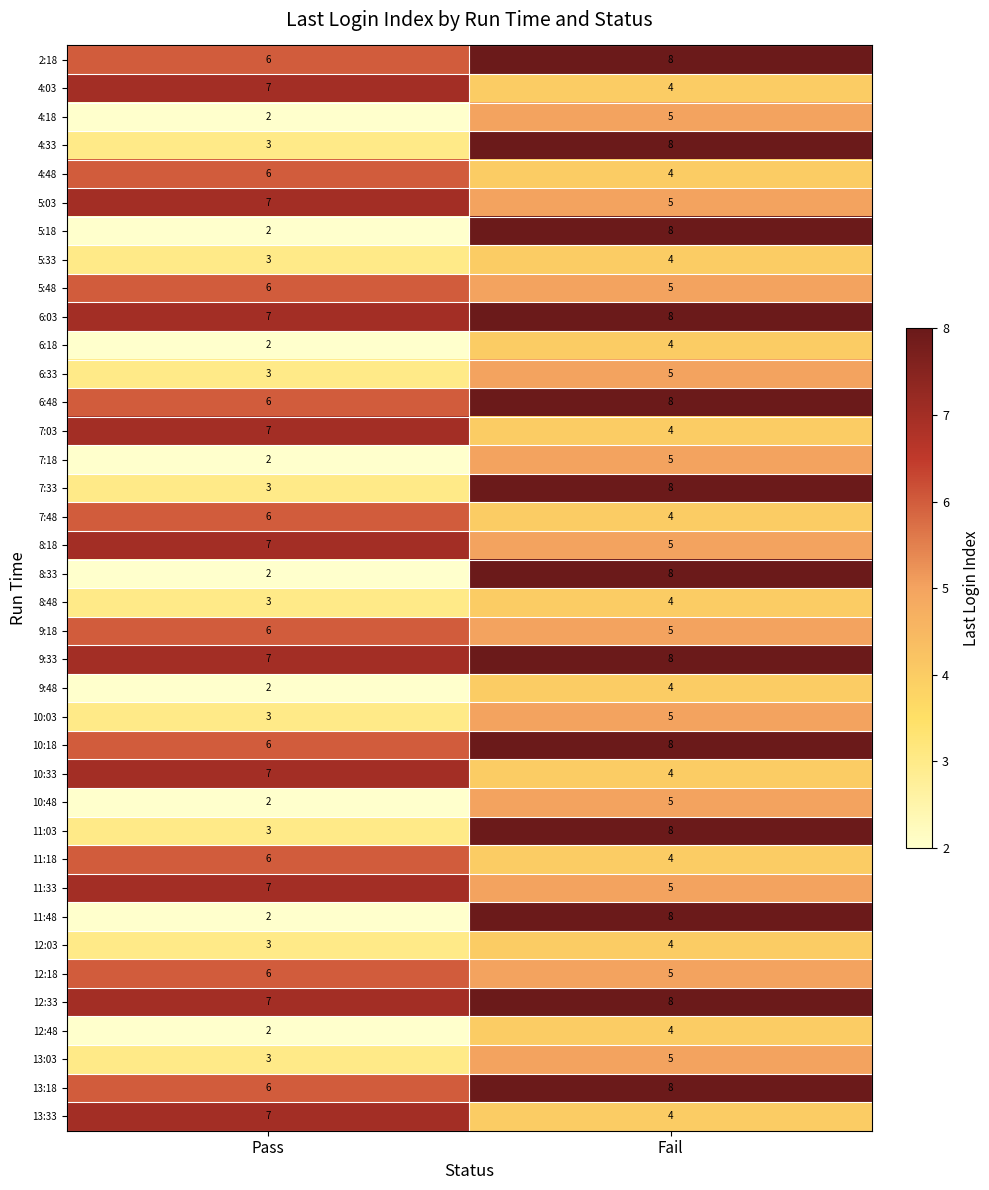

True or false: 5:18 has a value of 14 at Fail.

False